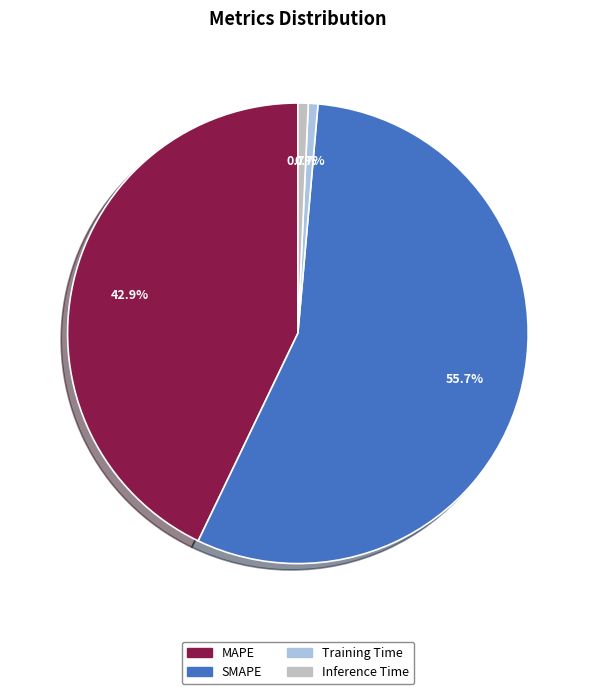

Is it true that SMAPE is 56% of the pie?

True